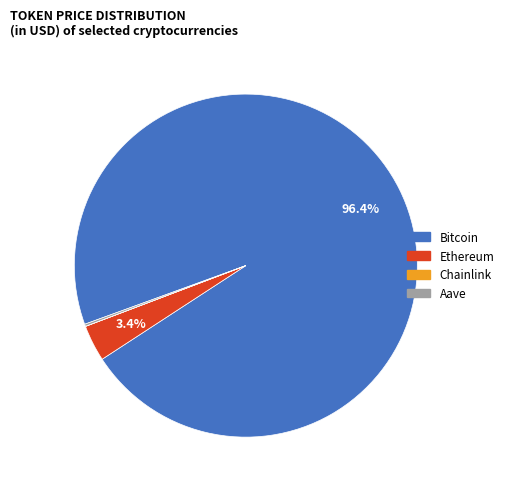

Does Bitcoin account for over 50% of the chart?

Yes